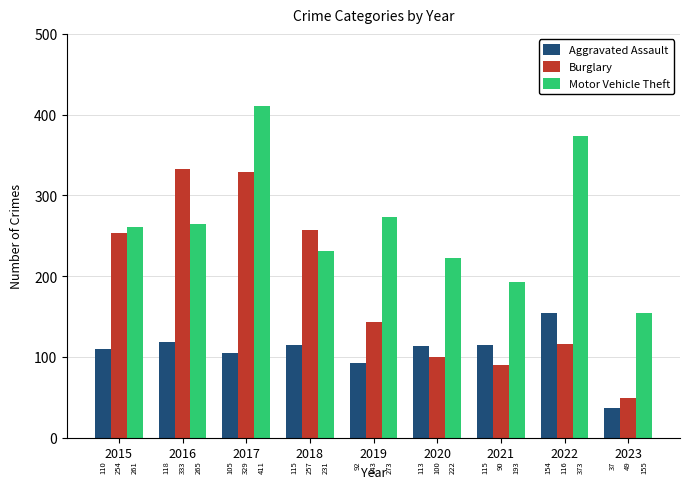

What is the value of the Burglary bar at the 7th from the left?

90